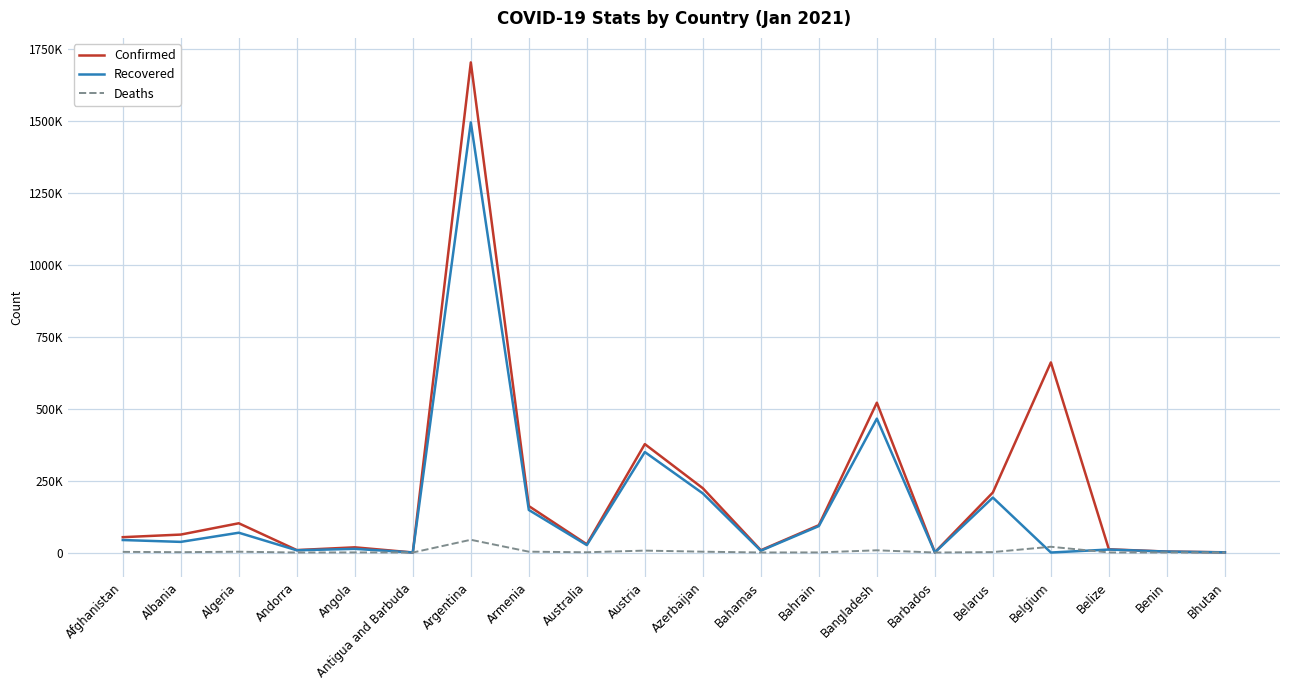

True or false: Confirmed and Deaths intersect in this chart.

False